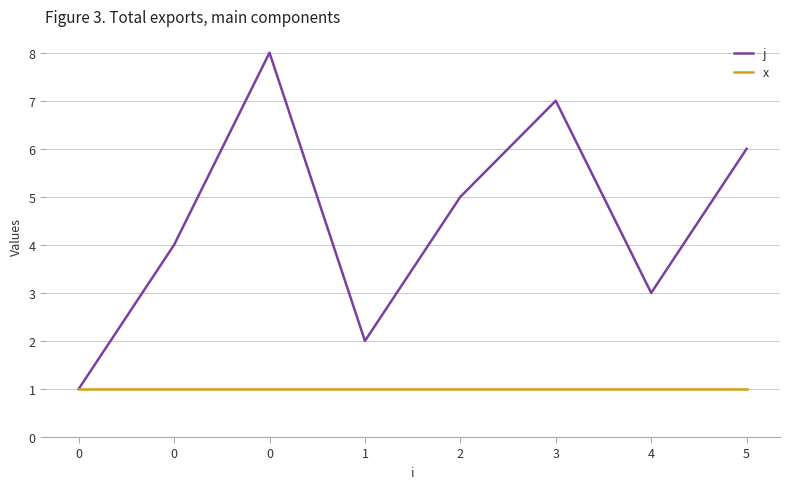

What are all the series names shown in the legend?

j, x